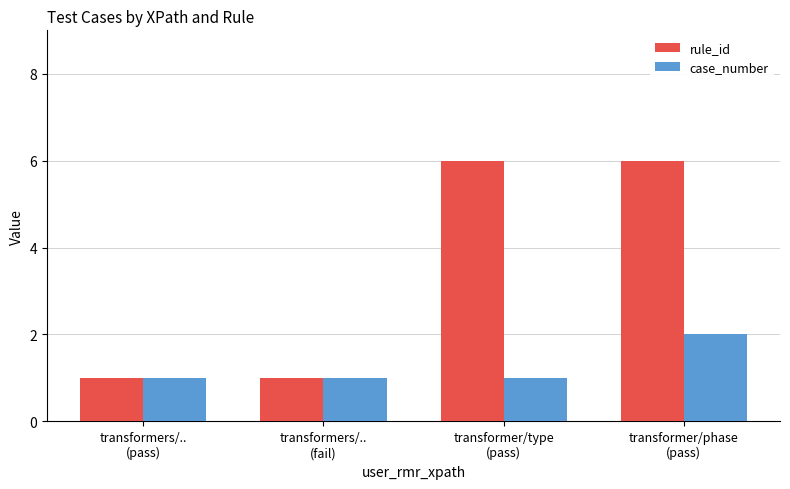

Which series has the largest range (max minus min)?

rule_id